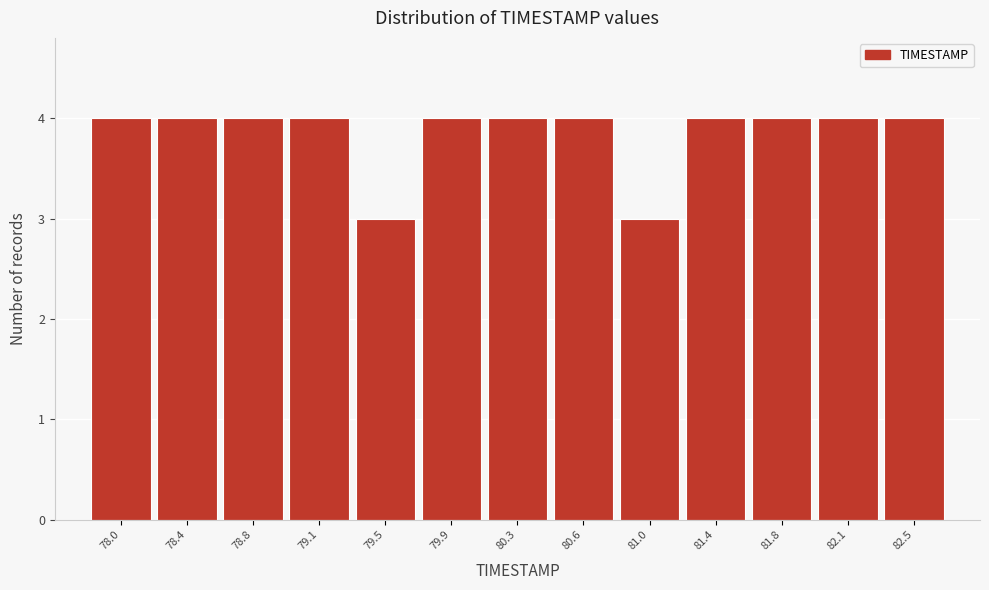

Reading right to left, transcribe all the data shown in this chart.

82.5=4	82.1=4	81.8=4	81.4=4	81.0=3	80.6=4	80.3=4	79.9=4	79.5=3	79.1=4	78.8=4	78.4=4	78.0=4